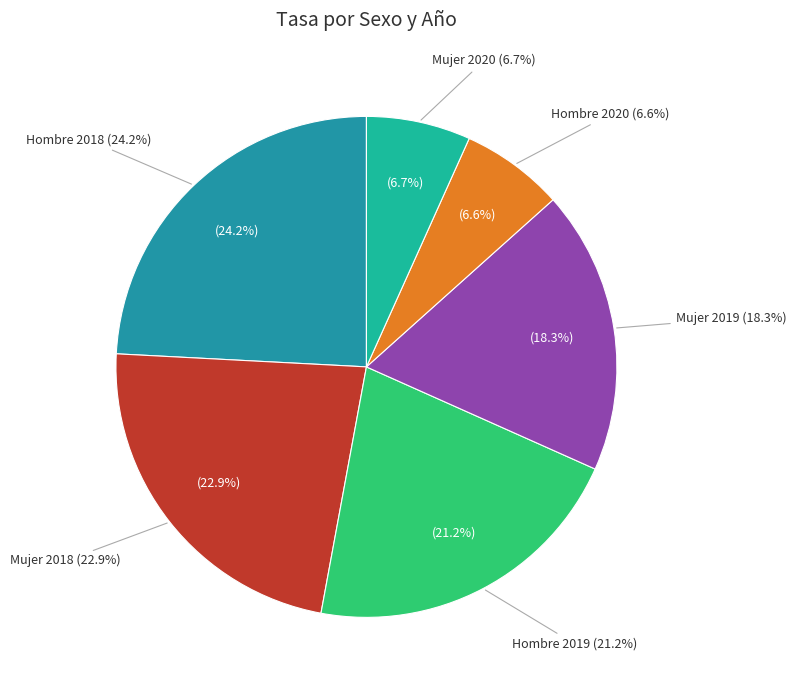

What is the ratio of the value at Mujer 2020 to the value at Hombre 2019?

0.3